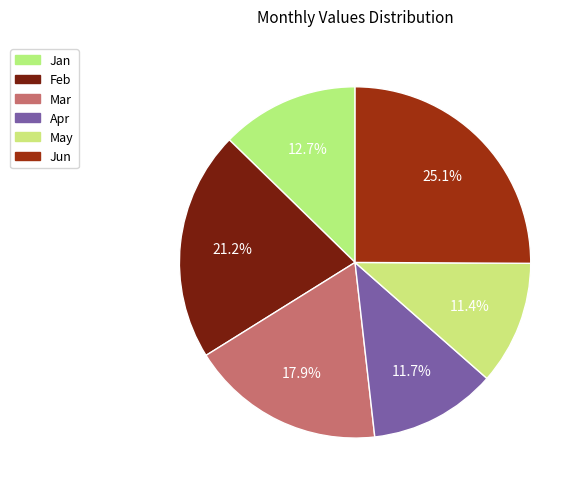

How many slices are in this pie chart?

6